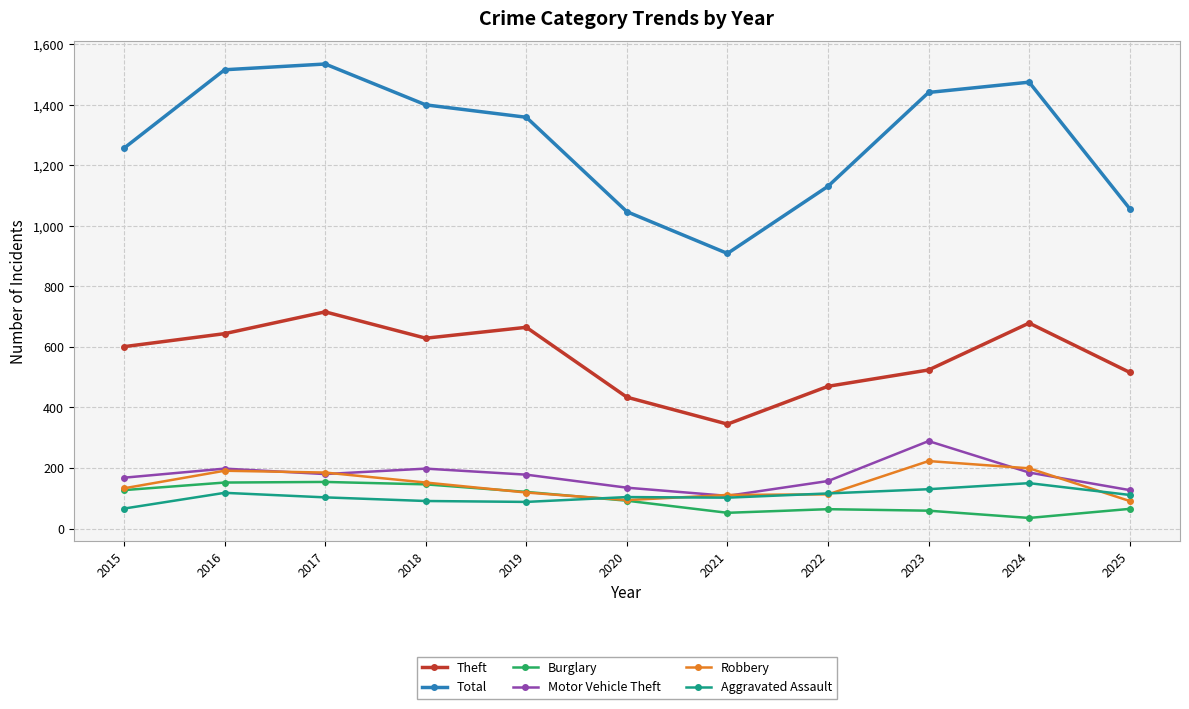

Is the value of Robbery at 2016 greater than the value of Burglary at 2019?

Yes